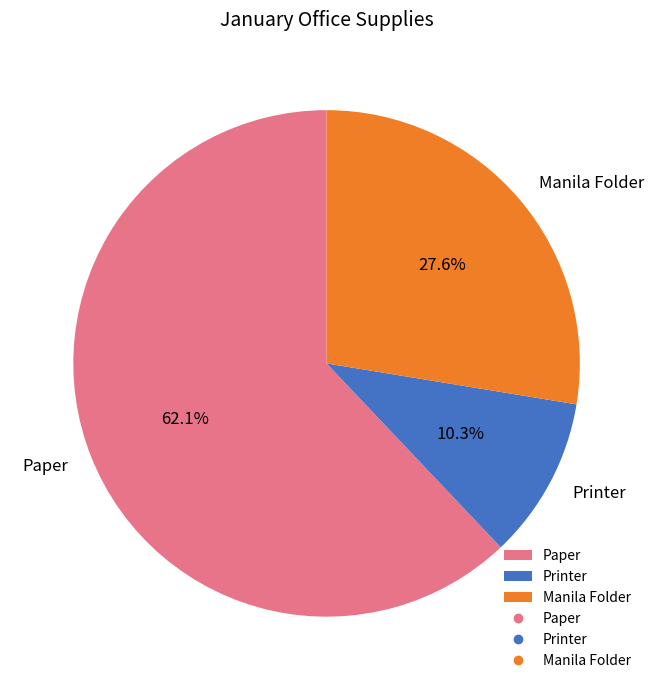

How many slices are in this pie chart?

3